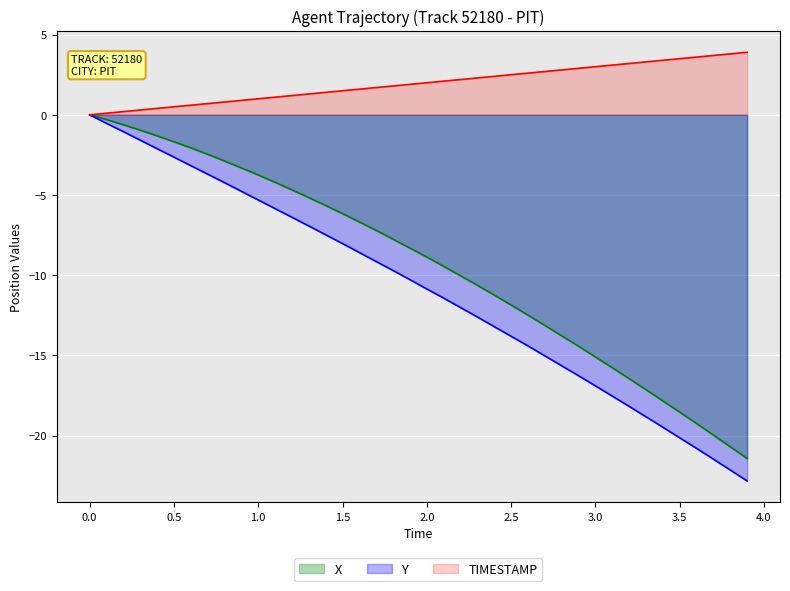

True or false: Y and TIMESTAMP cross at least once.

False